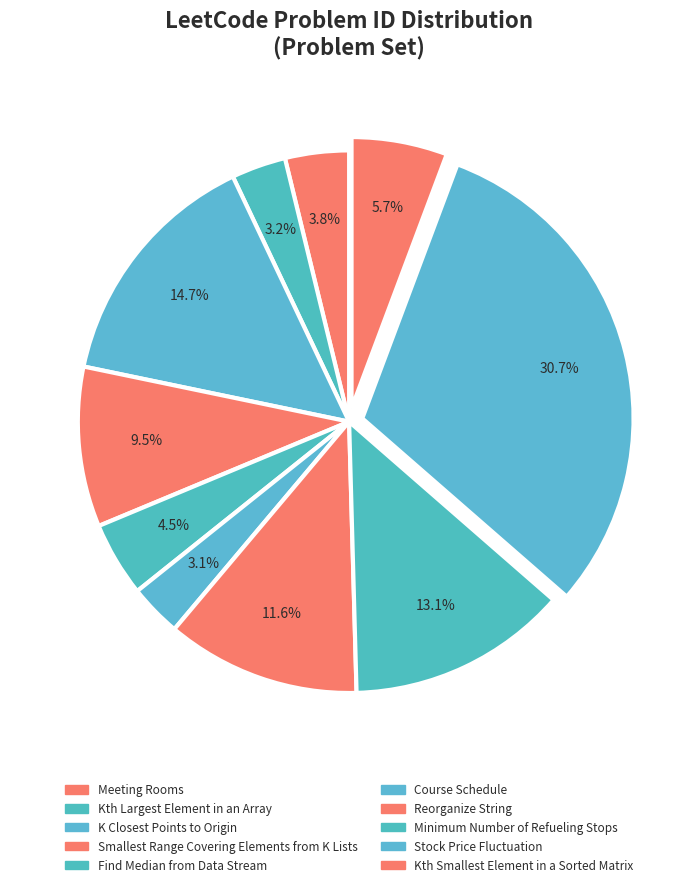

Count the number of slices in the pie.

10